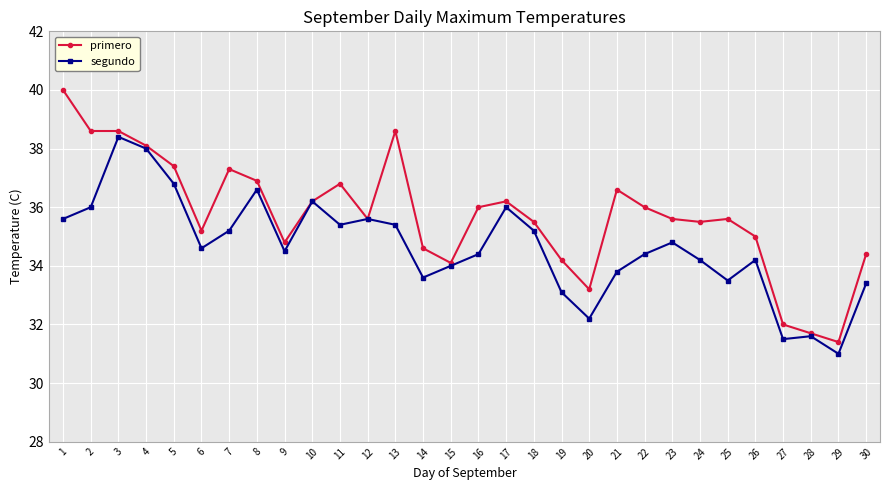

At which category does segundo reach its first local peak?

3